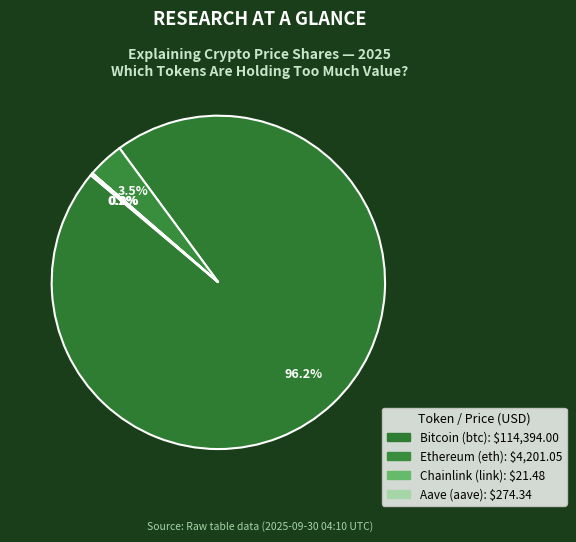

Count the number of slices in the pie.

4